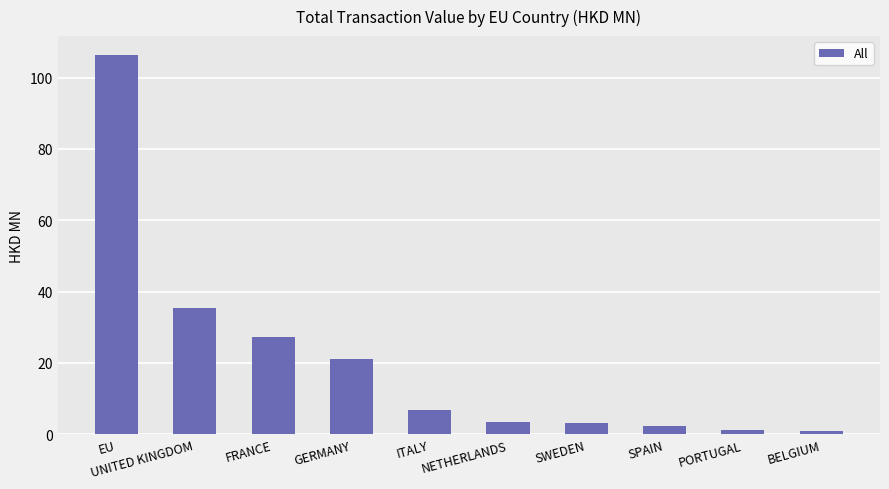

Approximately how many times larger is the value at NETHERLANDS compared to BELGIUM?

3.2